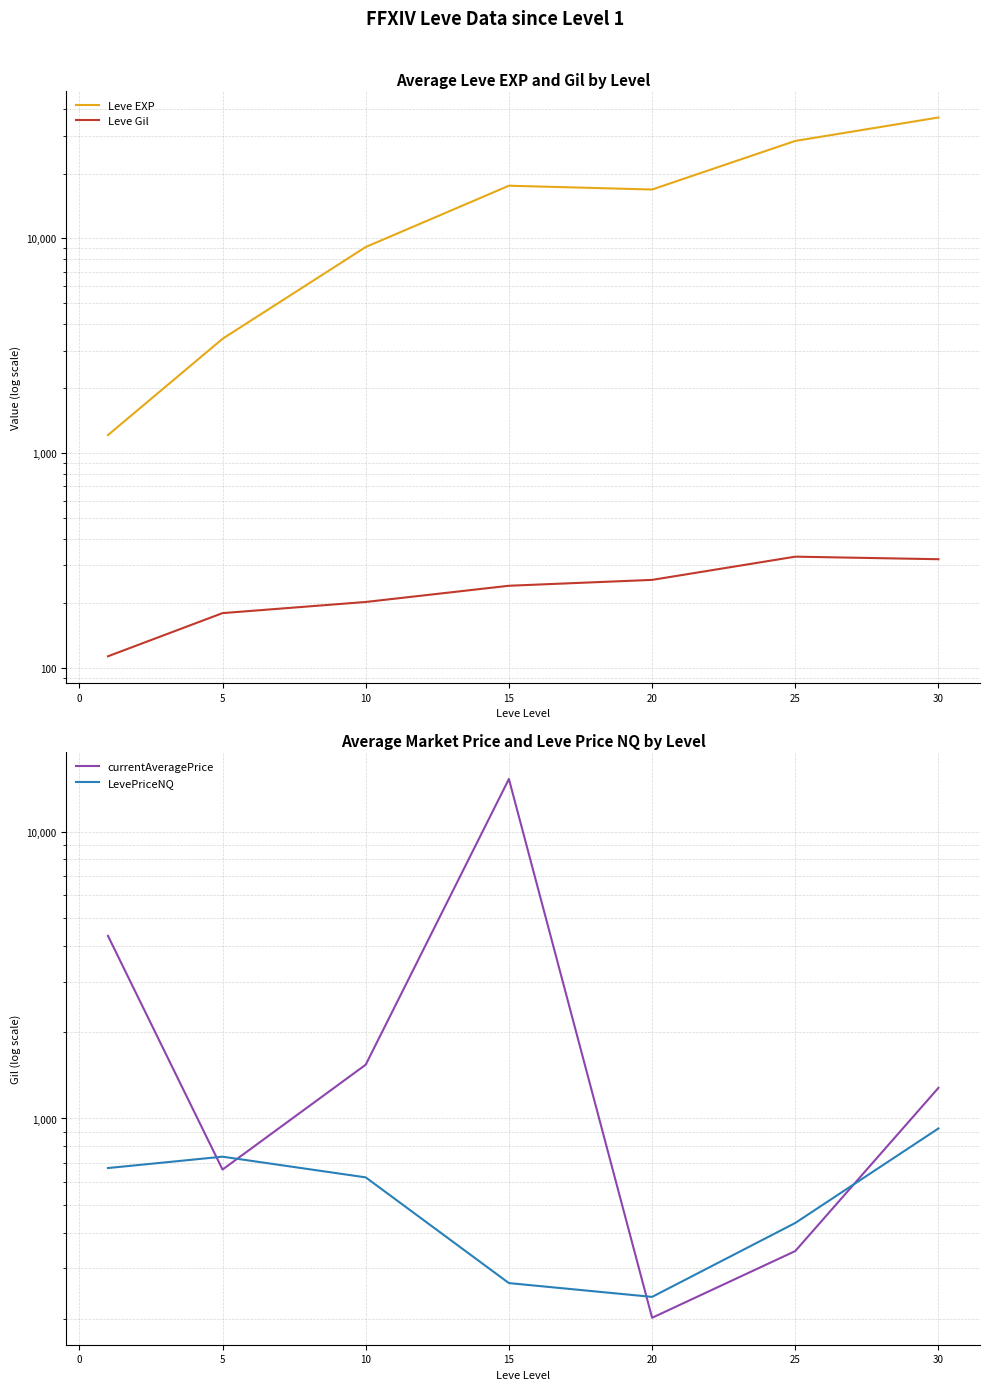

Reading right to left, list all the values displayed in this chart.

Leve EXP: 25=36492.5	20=28393.3	15=16865.0	10=17563.3	5=9106.7	0=3405.0	−5=1213.3
Leve Gil: 25=320.8	20=329.7	15=257.0	10=241.3	5=202.8	0=180.0	−5=113.3
currentAveragePrice: 25=1279.2	20=344.9	15=201.9	10=15266.7	5=1540.1	0=663.7	−5=4332.0
LevePriceNQ: 25=923.1	20=432.2	15=238.7	10=266.7	5=623.2	0=735.8	−5=671.7